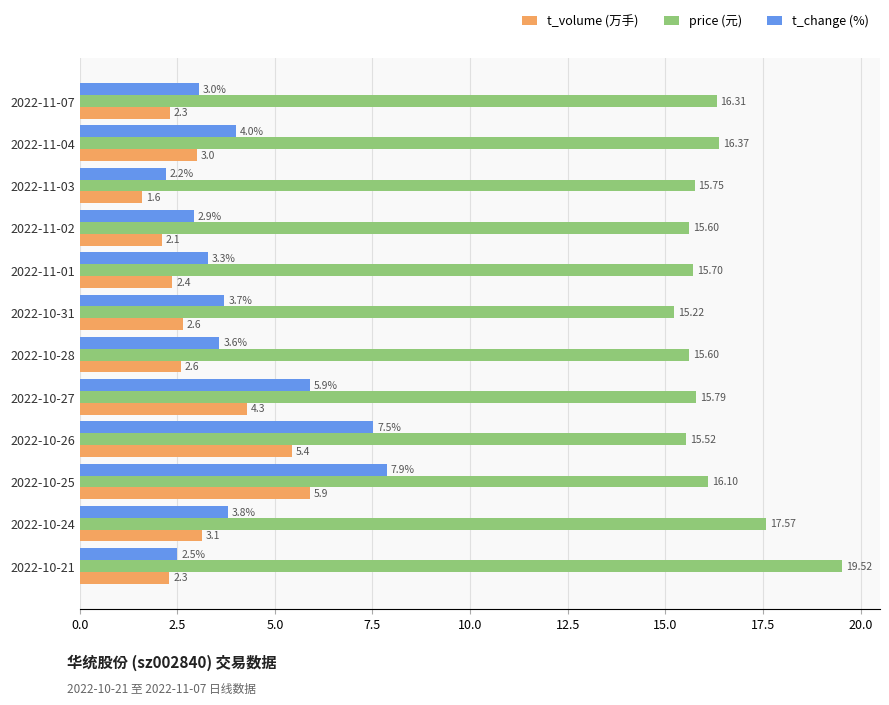

Which series changed the most between 2022-11-03 and 2022-10-26?

t_change (%)